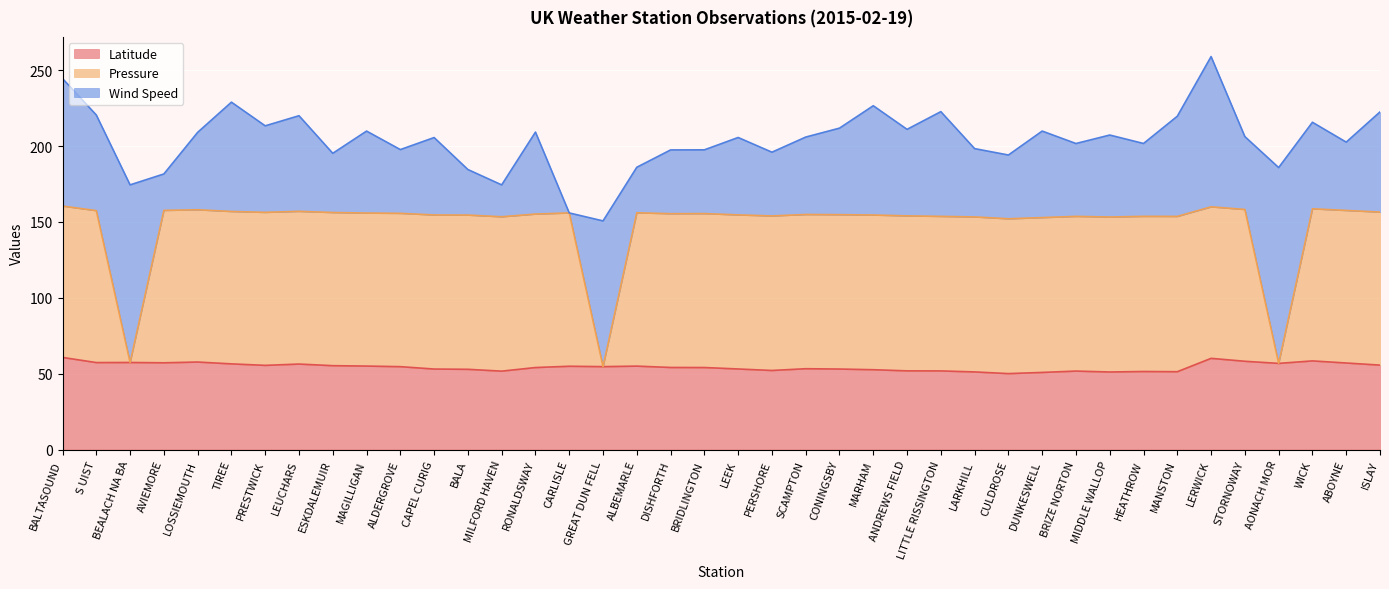

At which label does Latitude reach its minimum?

CULDROSE